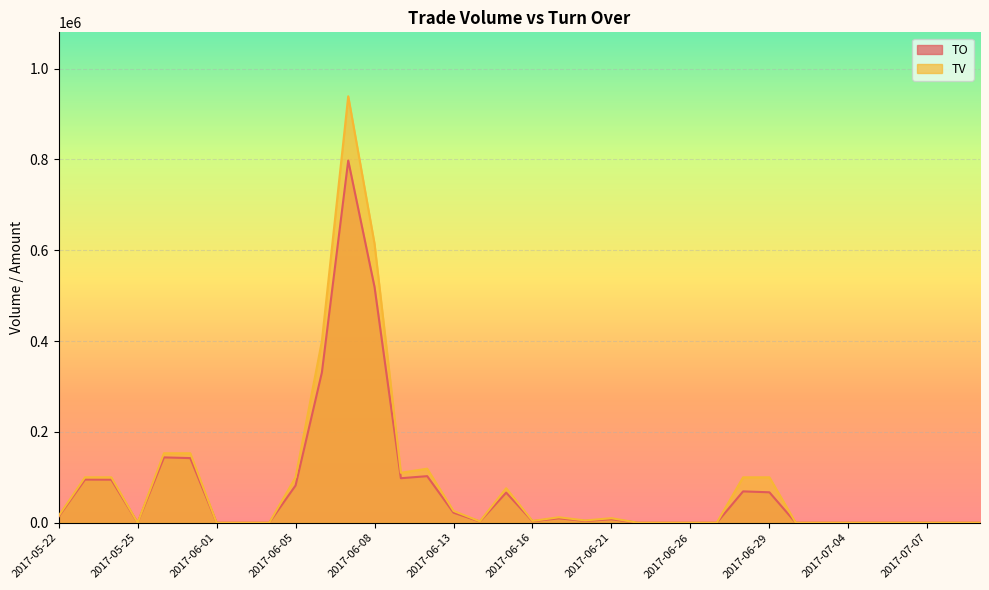

Reading left to right, list all the values displayed in this chart.

TO: 13500	95000	94810	0	143850	142320	0	0	0	82000	331000	797550	519000	98000	102550	22100	2580	66260	3400	9630	3950	7650	0	0	0	0	69000	67000	0	0	0	0	0	0	0	0
TV: 15000	100000	100000	0	153000	153000	0	0	0	100000	400000	939000	614000	110000	119000	26000	3000	76000	4000	12000	5000	10000	0	0	0	0	100000	100000	0	0	0	0	0	0	0	0